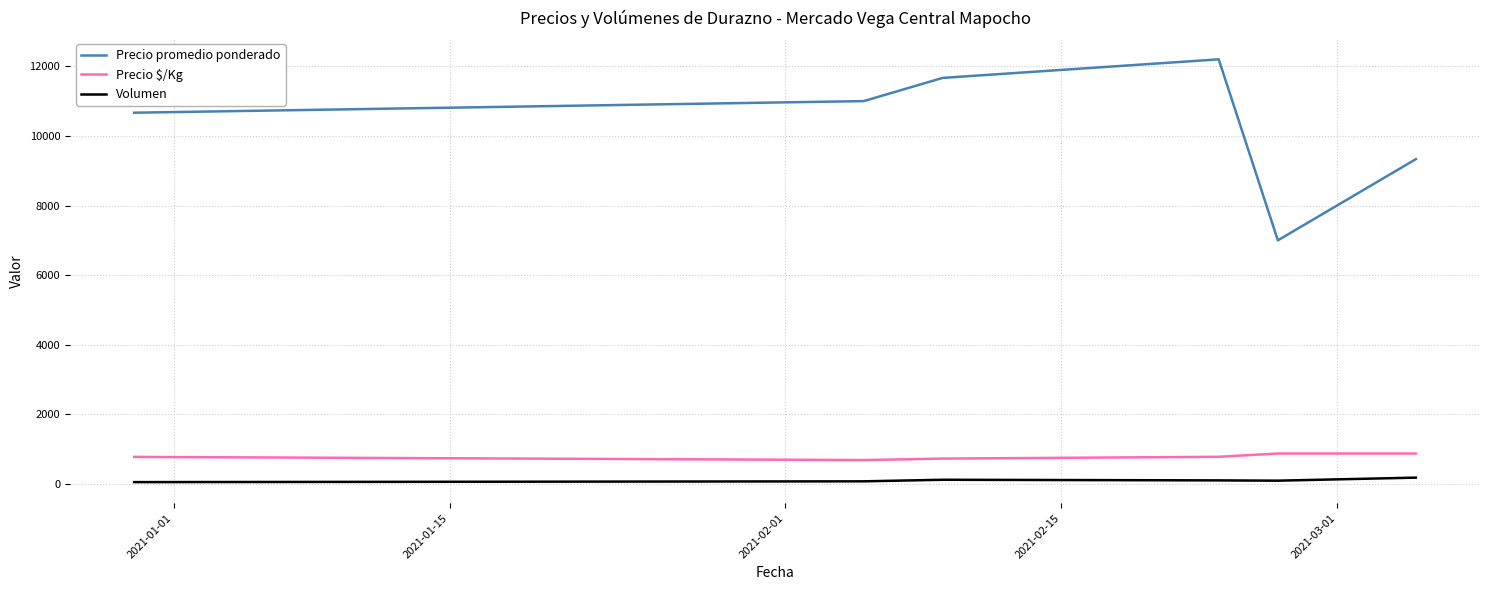

Which series has the largest total across all categories?

Precio promedio ponderado